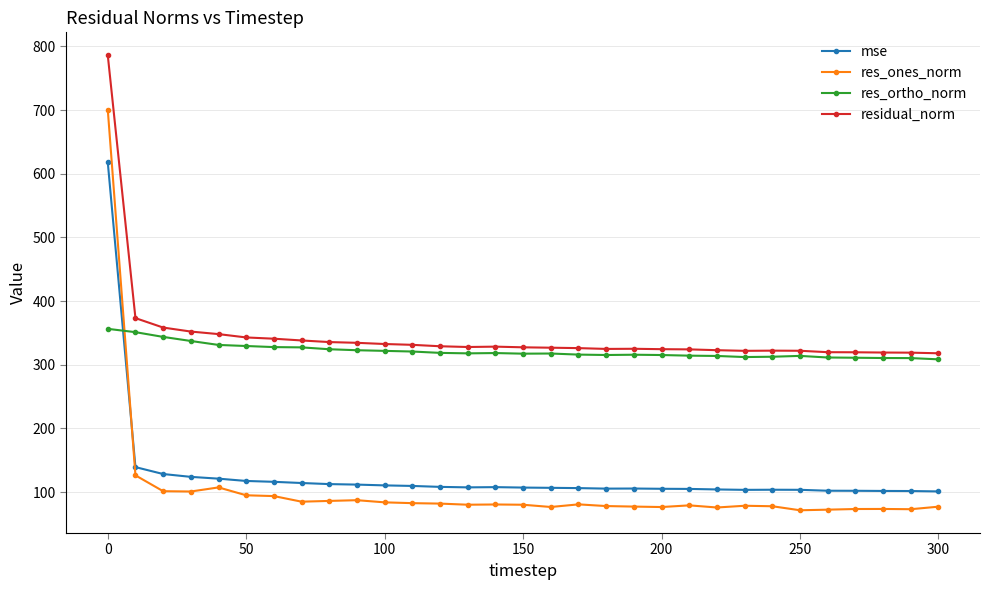

Which series has the widest spread of values?

res_ones_norm